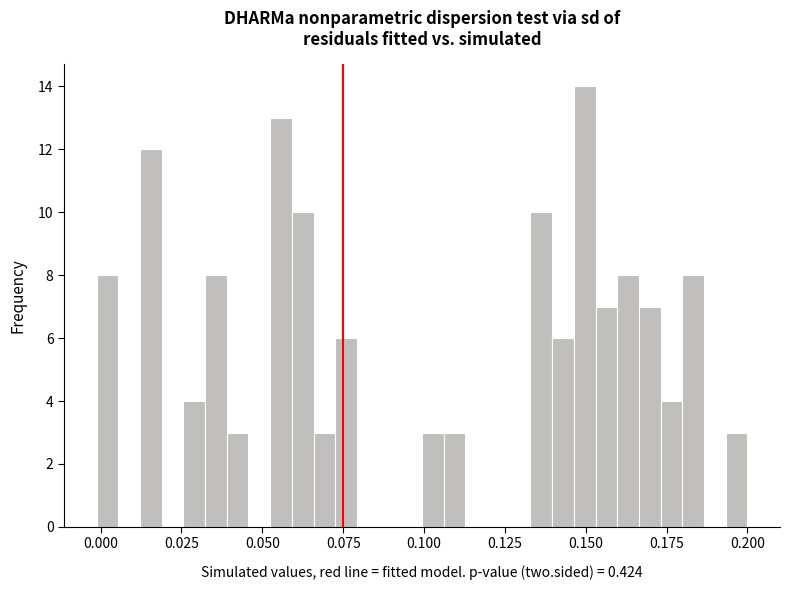

Around what value on the x-axis is the tallest bar? Give the approximate position of its centre, as read against the axis.

0.150